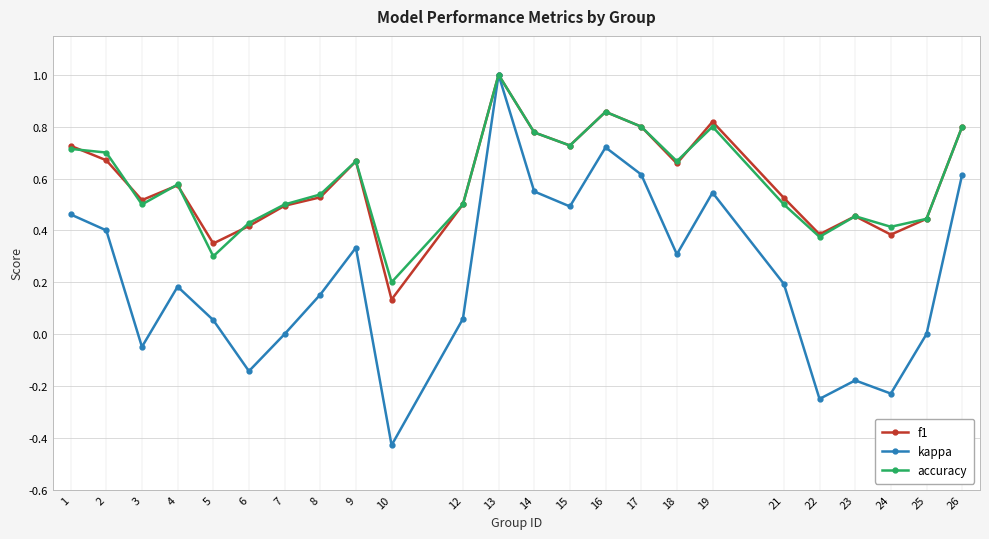

The f1 series shows 1.0 at 13. True or false?

True